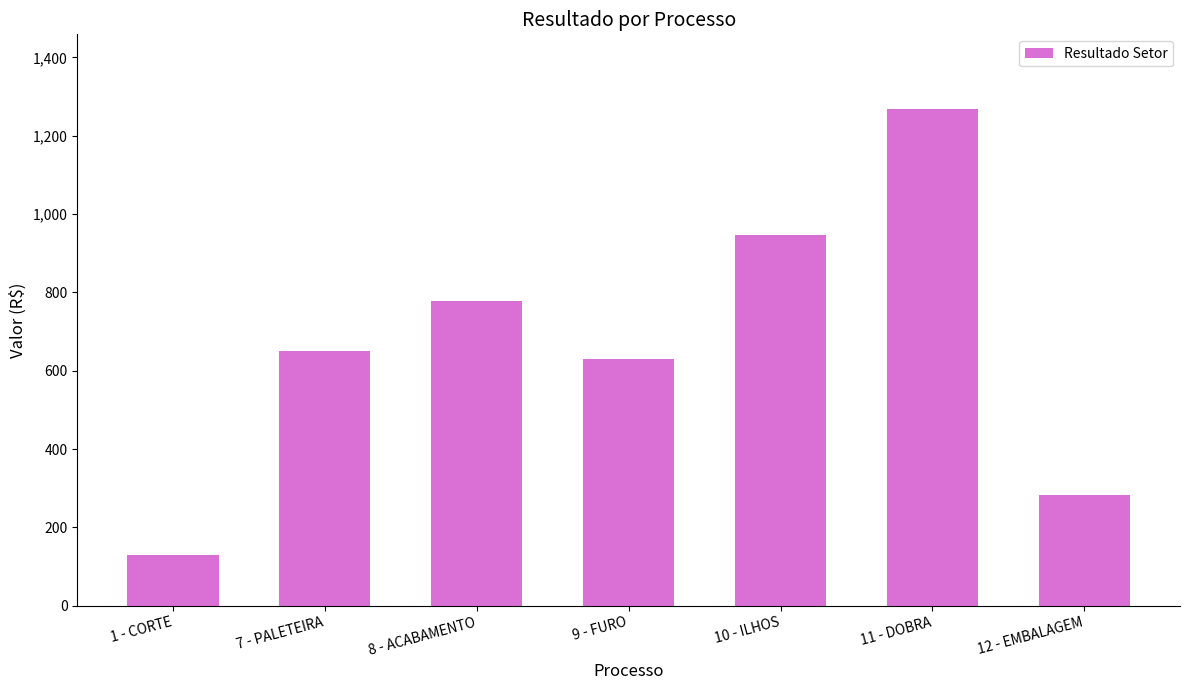

What is the ratio of the value at 10 - ILHOS to the value at 1 - CORTE?

7.3